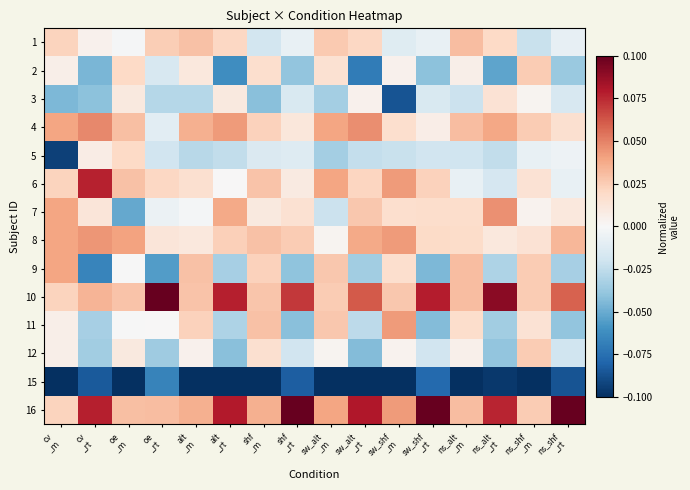

Reading left to right, extract all data points from this chart.

1: cv
_m=0.0	cv
_rt=0.0	oe
_m=-0.0	oe
_rt=0.0	alt
_m=0.0	alt
_rt=0.0	shf
_m=-0.0	shf
_rt=-0.0	sw_alt
_m=0.0	sw_alt
_rt=0.0	sw_shf
_m=-0.0	sw_shf
_rt=-0.0	ns_alt
_m=0.0	ns_alt
_rt=0.0	ns_shf
_m=-0.0	ns_shf
_rt=-0.0
2: cv
_m=0.0	cv
_rt=-0.0	oe
_m=0.0	oe
_rt=-0.0	alt
_m=0.0	alt
_rt=-0.1	shf
_m=0.0	shf
_rt=-0.0	sw_alt
_m=0.0	sw_alt
_rt=-0.1	sw_shf
_m=0.0	sw_shf
_rt=-0.0	ns_alt
_m=0.0	ns_alt
_rt=-0.1	ns_shf
_m=0.0	ns_shf
_rt=-0.0
3: cv
_m=-0.0	cv
_rt=-0.0	oe
_m=0.0	oe
_rt=-0.0	alt
_m=-0.0	alt
_rt=0.0	shf
_m=-0.0	shf
_rt=-0.0	sw_alt
_m=-0.0	sw_alt
_rt=0.0	sw_shf
_m=-0.1	sw_shf
_rt=-0.0	ns_alt
_m=-0.0	ns_alt
_rt=0.0	ns_shf
_m=0.0	ns_shf
_rt=-0.0
4: cv
_m=0.0	cv
_rt=0.0	oe
_m=0.0	oe
_rt=-0.0	alt
_m=0.0	alt
_rt=0.0	shf
_m=0.0	shf
_rt=0.0	sw_alt
_m=0.0	sw_alt
_rt=0.0	sw_shf
_m=0.0	sw_shf
_rt=0.0	ns_alt
_m=0.0	ns_alt
_rt=0.0	ns_shf
_m=0.0	ns_shf
_rt=0.0
5: cv
_m=-0.1	cv
_rt=0.0	oe
_m=0.0	oe
_rt=-0.0	alt
_m=-0.0	alt
_rt=-0.0	shf
_m=-0.0	shf
_rt=-0.0	sw_alt
_m=-0.0	sw_alt
_rt=-0.0	sw_shf
_m=-0.0	sw_shf
_rt=-0.0	ns_alt
_m=-0.0	ns_alt
_rt=-0.0	ns_shf
_m=-0.0	ns_shf
_rt=-0.0
6: cv
_m=0.0	cv
_rt=0.1	oe
_m=0.0	oe
_rt=0.0	alt
_m=0.0	alt
_rt=0.0	shf
_m=0.0	shf
_rt=0.0	sw_alt
_m=0.0	sw_alt
_rt=0.0	sw_shf
_m=0.0	sw_shf
_rt=0.0	ns_alt
_m=-0.0	ns_alt
_rt=-0.0	ns_shf
_m=0.0	ns_shf
_rt=-0.0
7: cv
_m=0.0	cv
_rt=0.0	oe
_m=-0.1	oe
_rt=-0.0	alt
_m=-0.0	alt
_rt=0.0	shf
_m=0.0	shf
_rt=0.0	sw_alt
_m=-0.0	sw_alt
_rt=0.0	sw_shf
_m=0.0	sw_shf
_rt=0.0	ns_alt
_m=0.0	ns_alt
_rt=0.0	ns_shf
_m=0.0	ns_shf
_rt=0.0
8: cv
_m=0.0	cv
_rt=0.0	oe
_m=0.0	oe
_rt=0.0	alt
_m=0.0	alt
_rt=0.0	shf
_m=0.0	shf
_rt=0.0	sw_alt
_m=0.0	sw_alt
_rt=0.0	sw_shf
_m=0.0	sw_shf
_rt=0.0	ns_alt
_m=0.0	ns_alt
_rt=0.0	ns_shf
_m=0.0	ns_shf
_rt=0.0
9: cv
_m=0.0	cv
_rt=-0.1	oe
_m=-0.0	oe
_rt=-0.1	alt
_m=0.0	alt
_rt=-0.0	shf
_m=0.0	shf
_rt=-0.0	sw_alt
_m=0.0	sw_alt
_rt=-0.0	sw_shf
_m=0.0	sw_shf
_rt=-0.0	ns_alt
_m=0.0	ns_alt
_rt=-0.0	ns_shf
_m=0.0	ns_shf
_rt=-0.0
10: cv
_m=0.0	cv
_rt=0.0	oe
_m=0.0	oe
_rt=0.1	alt
_m=0.0	alt
_rt=0.1	shf
_m=0.0	shf
_rt=0.1	sw_alt
_m=0.0	sw_alt
_rt=0.1	sw_shf
_m=0.0	sw_shf
_rt=0.1	ns_alt
_m=0.0	ns_alt
_rt=0.1	ns_shf
_m=0.0	ns_shf
_rt=0.1
11: cv
_m=0.0	cv
_rt=-0.0	oe
_m=-0.0	oe
_rt=0.0	alt
_m=0.0	alt
_rt=-0.0	shf
_m=0.0	shf
_rt=-0.0	sw_alt
_m=0.0	sw_alt
_rt=-0.0	sw_shf
_m=0.0	sw_shf
_rt=-0.0	ns_alt
_m=0.0	ns_alt
_rt=-0.0	ns_shf
_m=0.0	ns_shf
_rt=-0.0
12: cv
_m=0.0	cv
_rt=-0.0	oe
_m=0.0	oe
_rt=-0.0	alt
_m=0.0	alt
_rt=-0.0	shf
_m=0.0	shf
_rt=-0.0	sw_alt
_m=0.0	sw_alt
_rt=-0.0	sw_shf
_m=0.0	sw_shf
_rt=-0.0	ns_alt
_m=0.0	ns_alt
_rt=-0.0	ns_shf
_m=0.0	ns_shf
_rt=-0.0
15: cv
_m=-0.1	cv
_rt=-0.1	oe
_m=-0.1	oe
_rt=-0.1	alt
_m=-0.1	alt
_rt=-0.1	shf
_m=-0.1	shf
_rt=-0.1	sw_alt
_m=-0.1	sw_alt
_rt=-0.1	sw_shf
_m=-0.1	sw_shf
_rt=-0.1	ns_alt
_m=-0.1	ns_alt
_rt=-0.1	ns_shf
_m=-0.1	ns_shf
_rt=-0.1
16: cv
_m=0.0	cv
_rt=0.1	oe
_m=0.0	oe
_rt=0.0	alt
_m=0.0	alt
_rt=0.1	shf
_m=0.0	shf
_rt=0.1	sw_alt
_m=0.0	sw_alt
_rt=0.1	sw_shf
_m=0.0	sw_shf
_rt=0.1	ns_alt
_m=0.0	ns_alt
_rt=0.1	ns_shf
_m=0.0	ns_shf
_rt=0.1